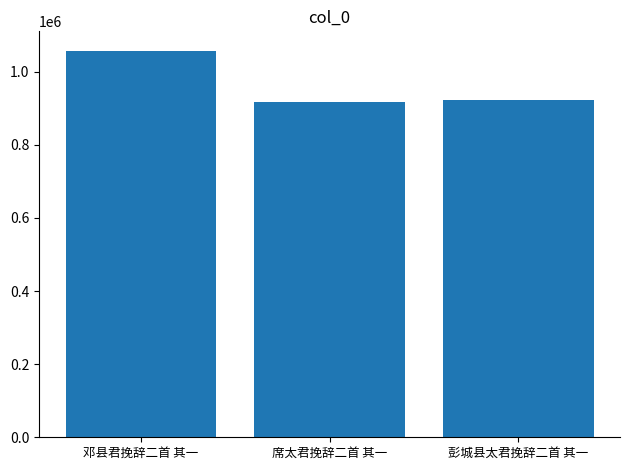

Between 邓县君挽辞二首 其一 and 席太君挽辞二首 其一, which is larger?

邓县君挽辞二首 其一